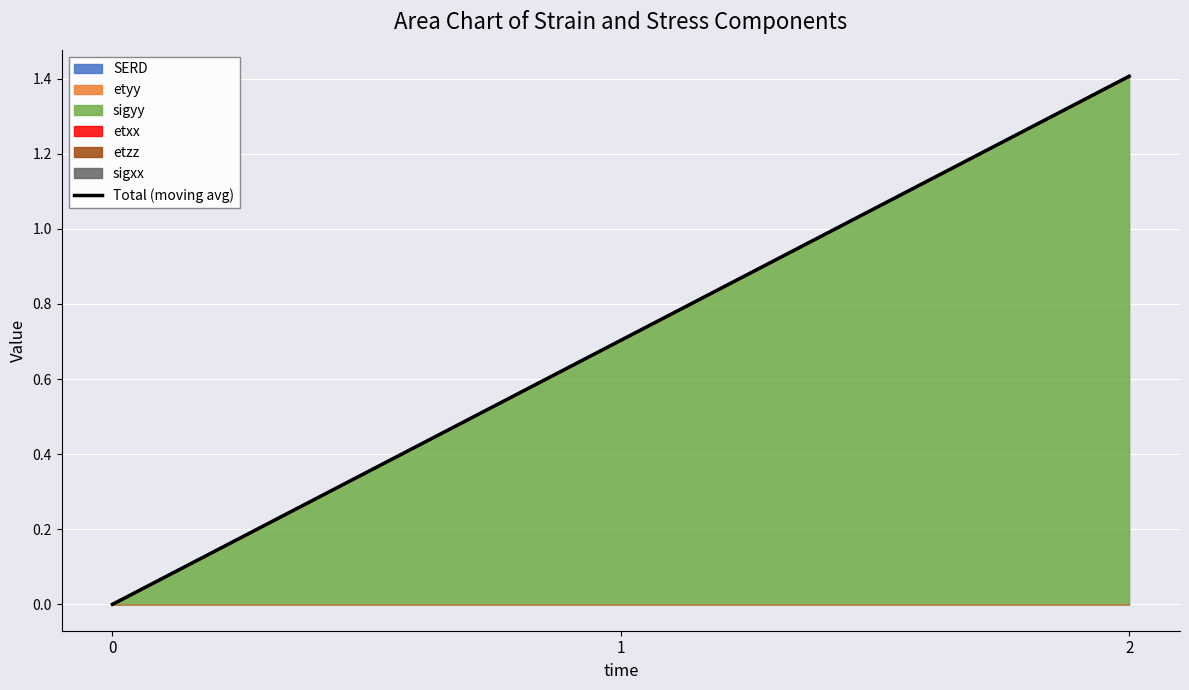

Between 1 and 0, which is larger?

1